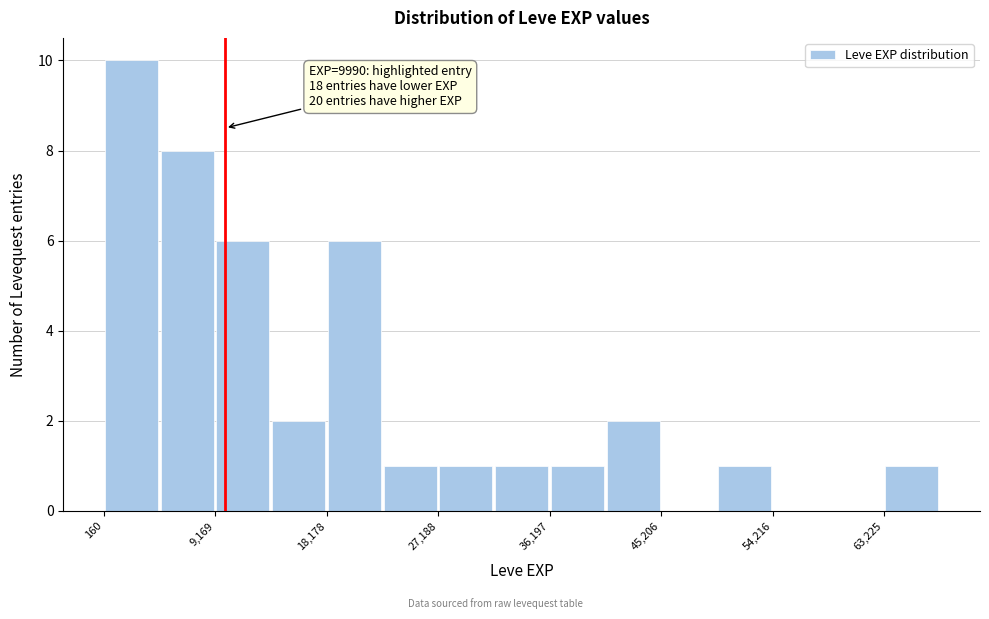

Over which range of the x-axis is the bar tallest?

0 to 5000